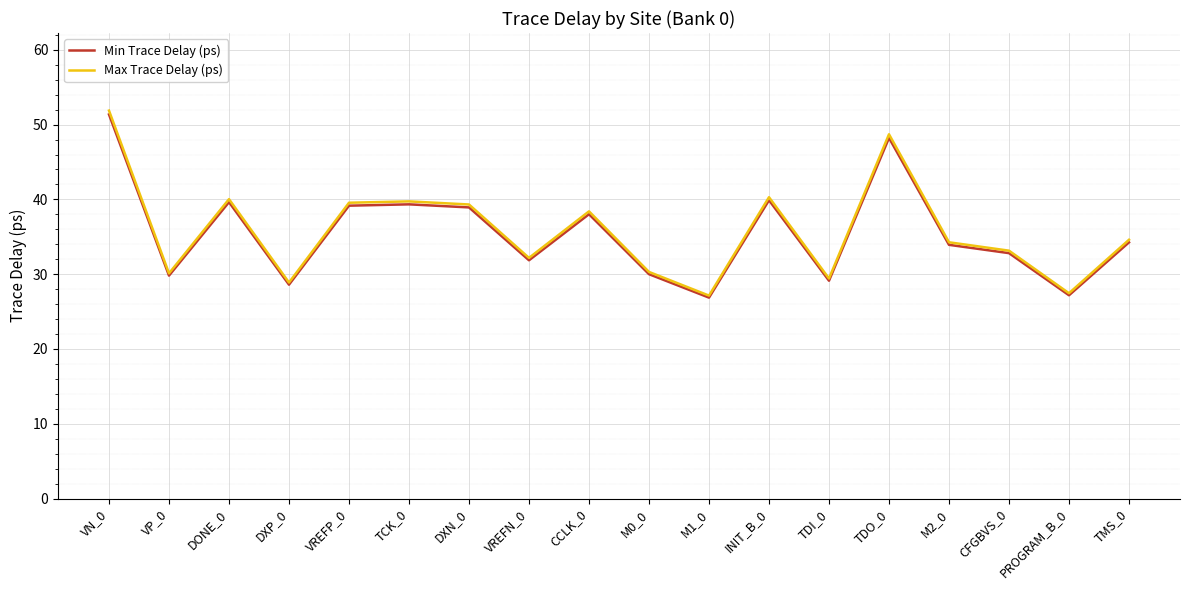

What is the difference between the Min Trace Delay (ps) values at VN_0 and VREFP_0?

12.2